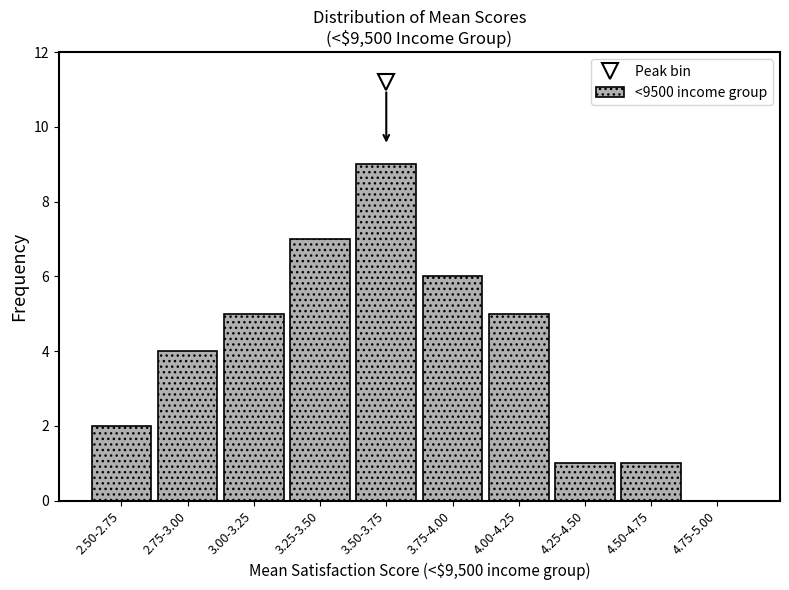

Reading left to right, transcribe all the data shown in this chart.

2.50-2.75=2	2.75-3.00=4	3.00-3.25=5	3.25-3.50=7	3.50-3.75=9	3.75-4.00=6	4.00-4.25=5	4.25-4.50=1	4.50-4.75=1	4.75-5.00=0